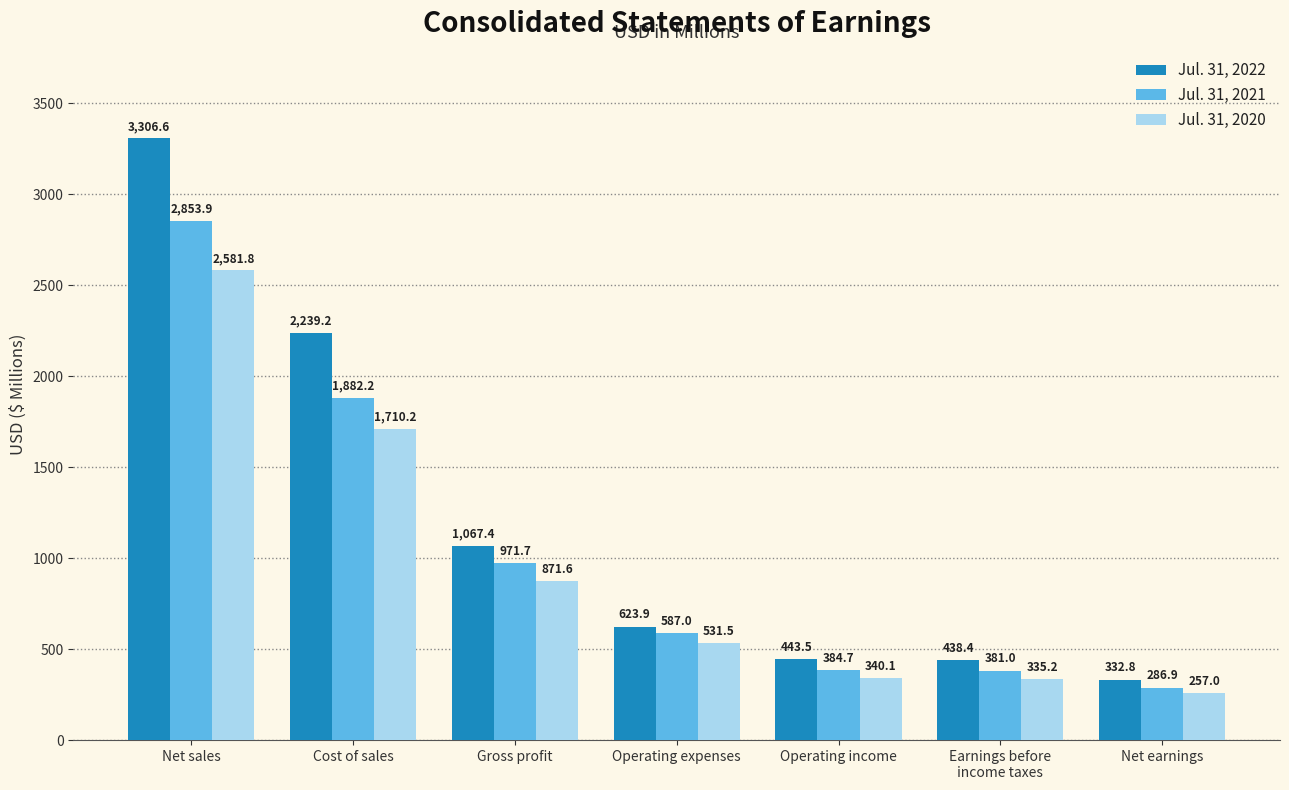

How many groups of bars are there?

7